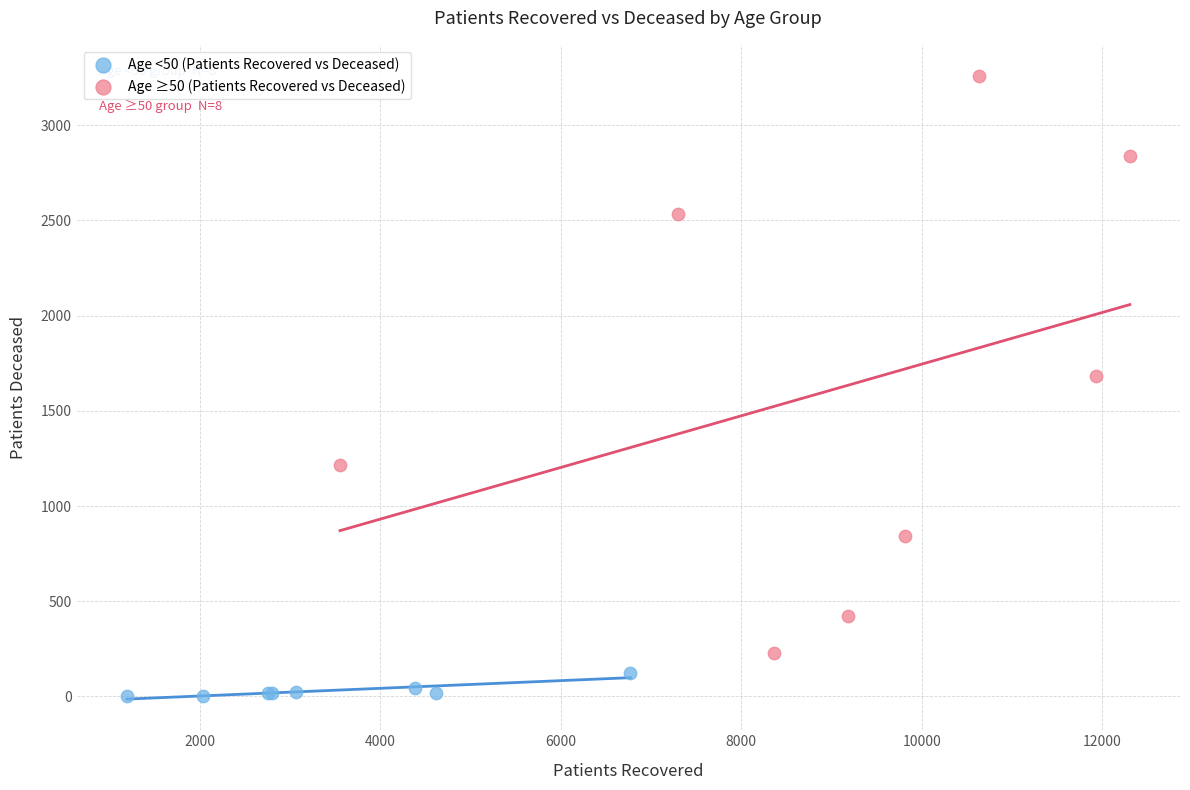

Which series has the widest spread of Y values?

Age ≥50 (Patients Recovered vs Deceased)